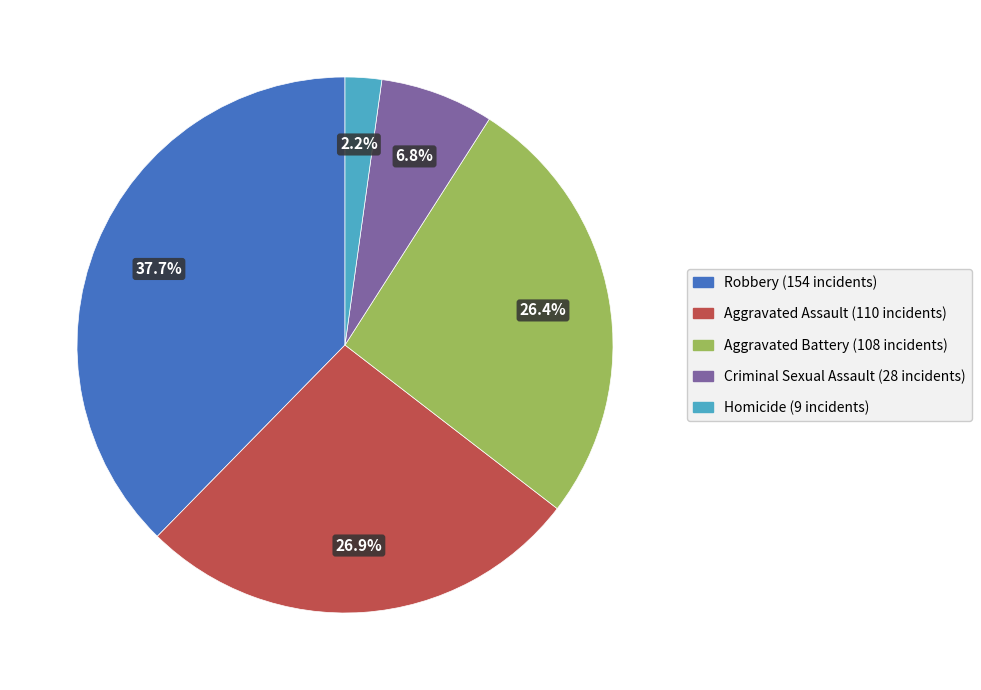

To the nearest percent, what is the difference between the Aggravated Battery and Robbery slice percentages?

11%